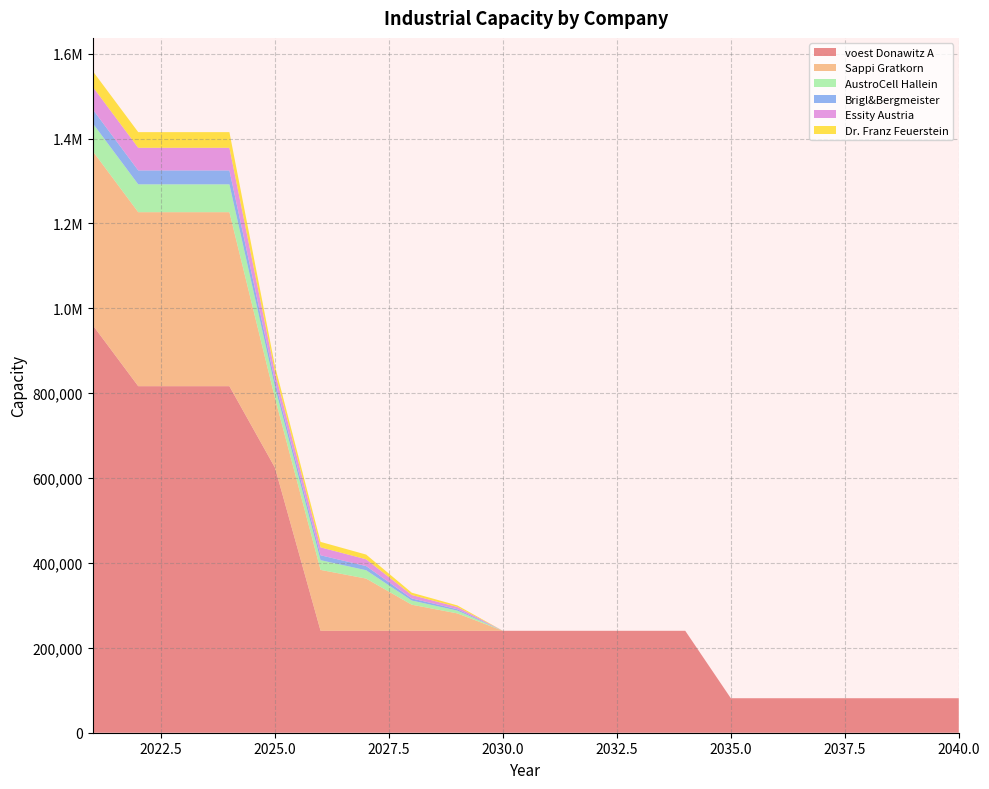

Reading left to right, list all the values displayed in this chart.

voest Donawitz A: 960633.3	816538.3	816538.3	816538.3	624411.7	240158.3	240158.3	240158.3	240158.3	240158.3	240158.3	240158.3	240158.3	240158.3	81284.4	81284.4	81284.4	81284.4	81284.4	81284.4
Sappi Gratkorn: 410000.0	410000.0	410000.0	410000.0	164000.0	143500.0	123000.0	61500.0	41000.0	0.0	0.0	0.0	0.0	0.0	0.0	0.0	0.0	0.0	0.0	0.0
AustroCell Hallein: 65600.0	65600.0	65600.0	65600.0	26240.0	22960.0	19680.0	9840.0	6560.0	0.0	0.0	0.0	0.0	0.0	0.0	0.0	0.0	0.0	0.0	0.0
Brigl&Bergmeister: 32800.0	32800.0	32800.0	32800.0	13120.0	11480.0	9840.0	4920.0	3280.0	0.0	0.0	0.0	0.0	0.0	0.0	0.0	0.0	0.0	0.0	0.0
Essity Austria: 53300.0	53300.0	53300.0	53300.0	21320.0	18655.0	15990.0	7995.0	5330.0	0.0	0.0	0.0	0.0	0.0	0.0	0.0	0.0	0.0	0.0	0.0
Dr. Franz Feuerstein: 36900.0	36900.0	36900.0	36900.0	14760.0	12915.0	11070.0	5535.0	3690.0	0.0	0.0	0.0	0.0	0.0	0.0	0.0	0.0	0.0	0.0	0.0